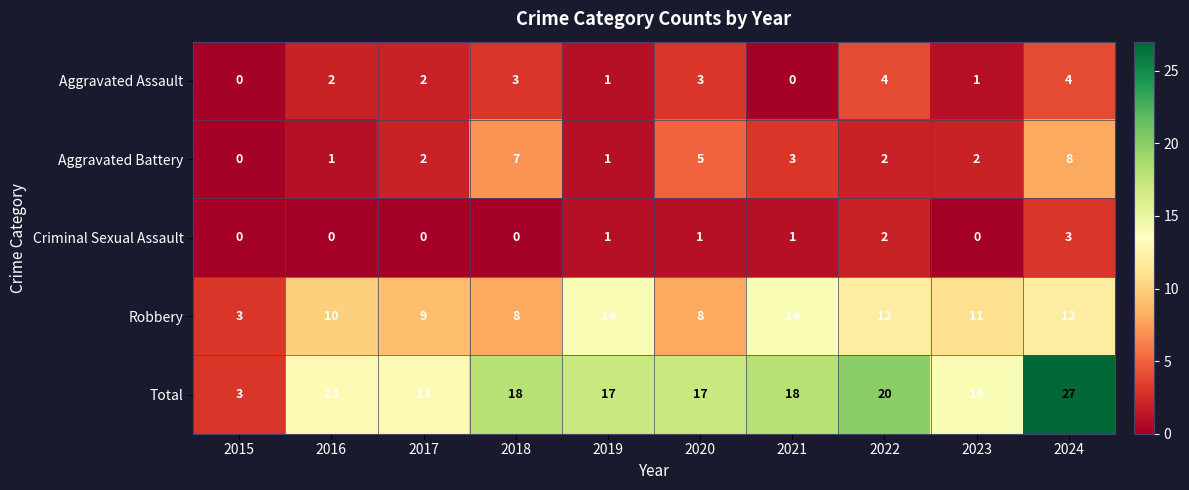

What is the sum of all Aggravated Battery values?

31